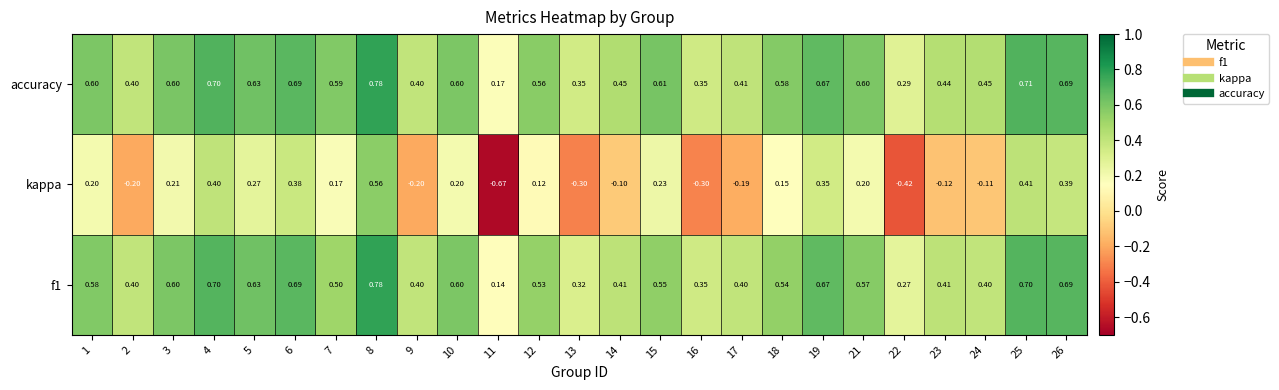

Between 6 and 9, which series saw the biggest shift?

kappa